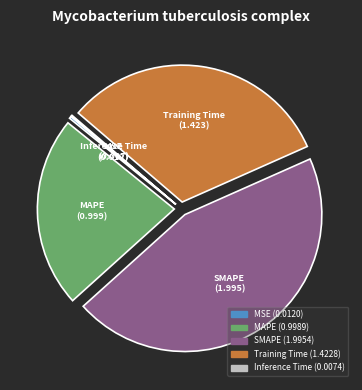

Between Training Time and MAPE, which is larger?

Training Time